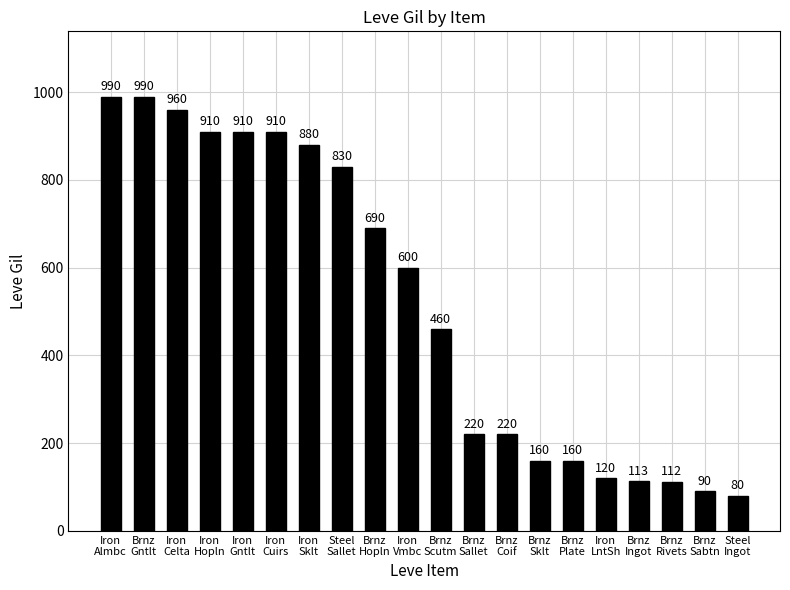

How many bars are there in total?

20